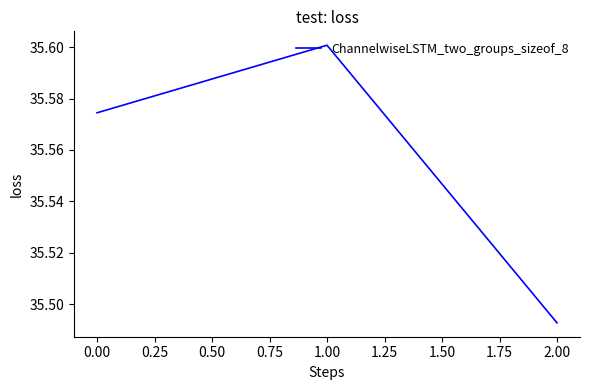

At which label is the value closest to 35?

2.00